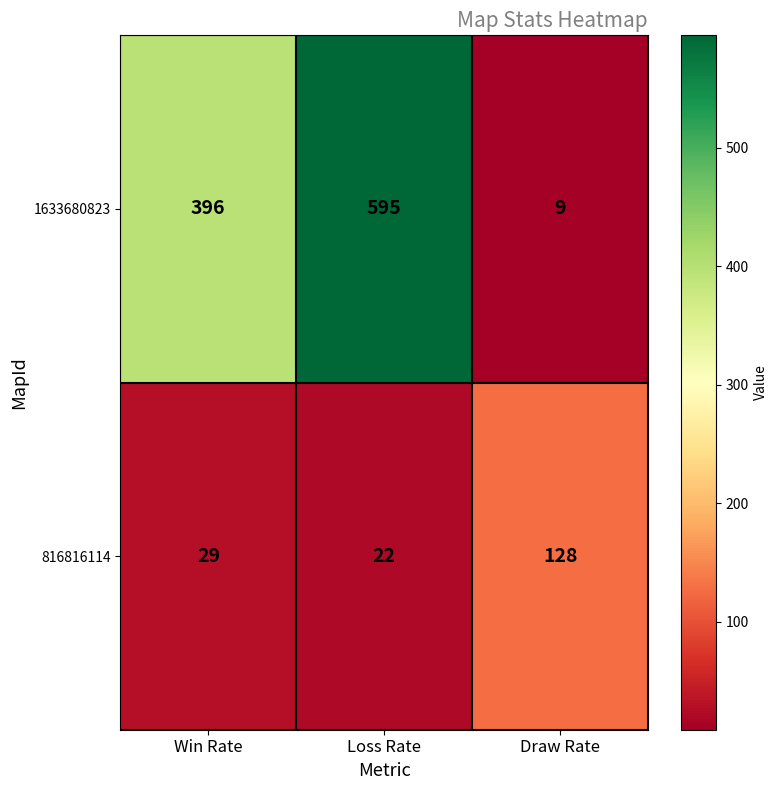

Reading left to right, transcribe all the data shown in this chart.

1633680823: Win Rate=396	Loss Rate=595	Draw Rate=9
816816114: Win Rate=29	Loss Rate=22	Draw Rate=128